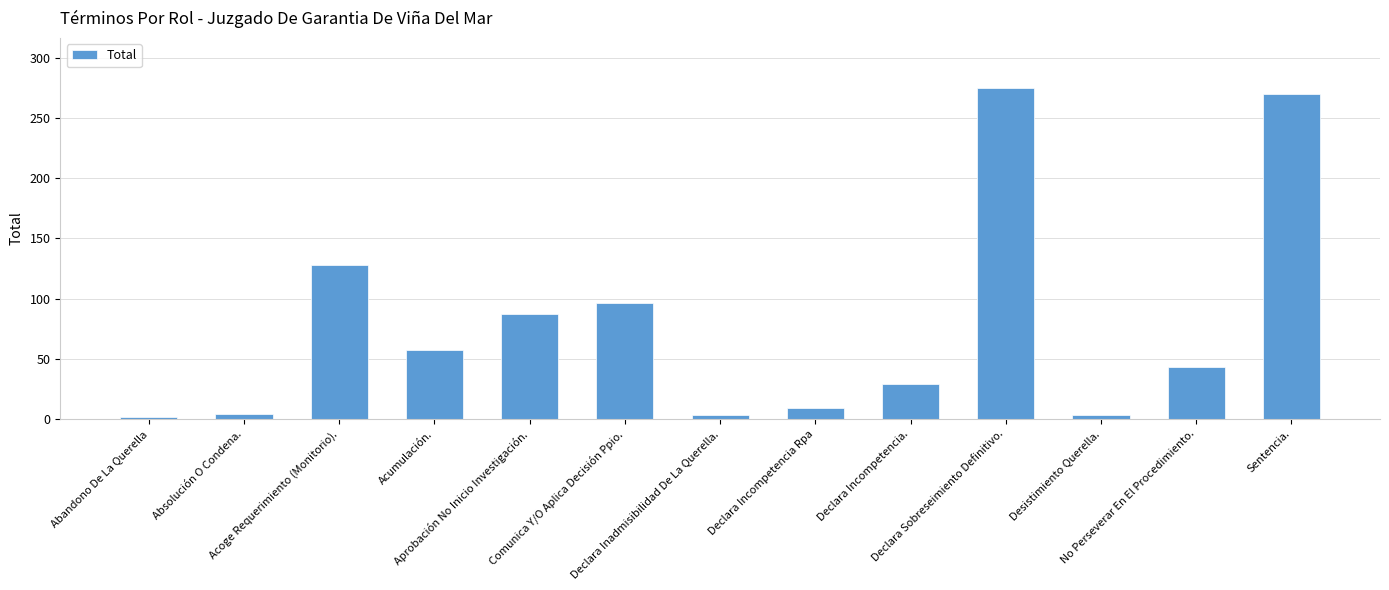

What is the difference between the maximum and second lowest values?

272